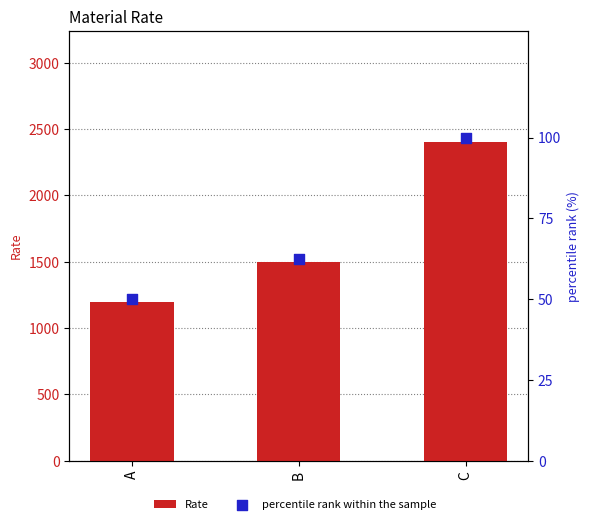

At which category is the sum across all series the highest?

C